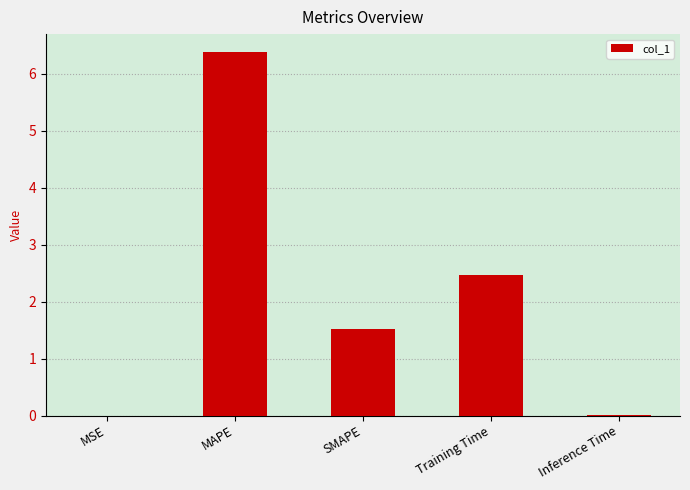

What is the difference between the values at MAPE and Inference Time?

6.4